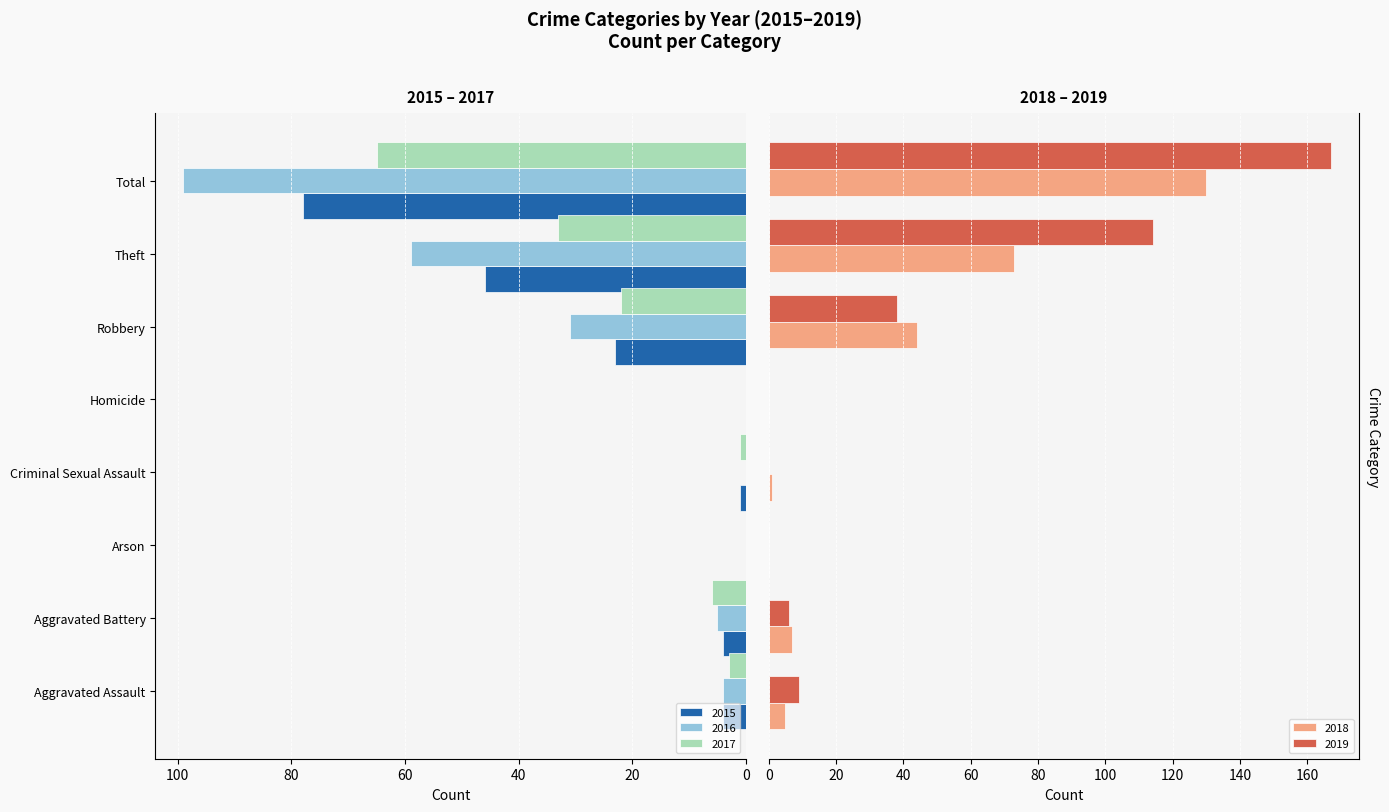

What is the difference between the 2018 values at Aggravated Battery and Homicide?

7